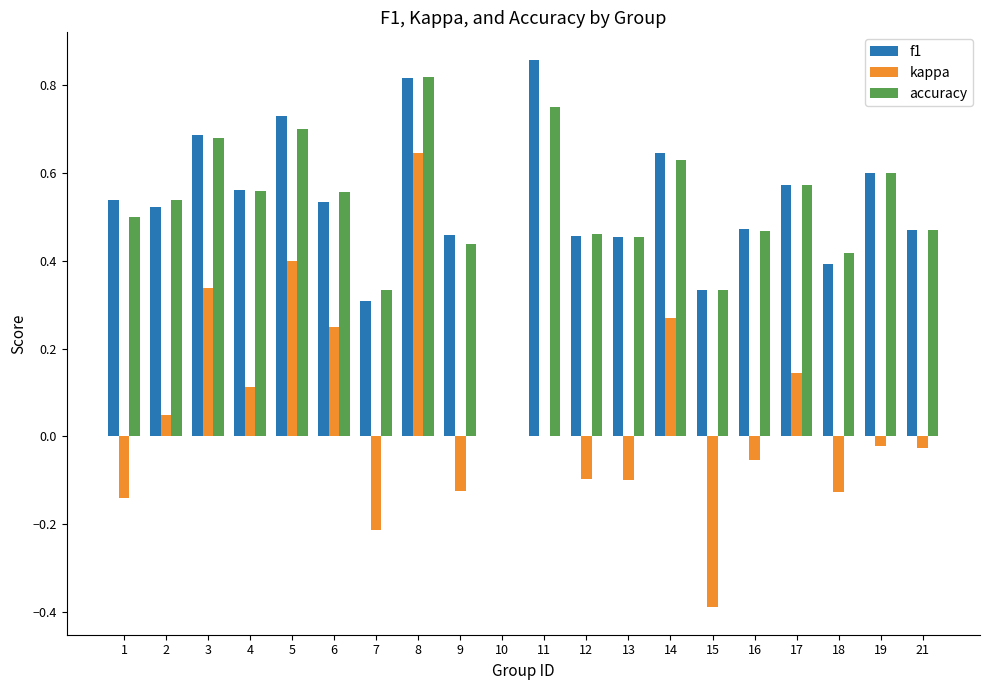

What are all the series names shown in the legend?

f1, kappa, accuracy